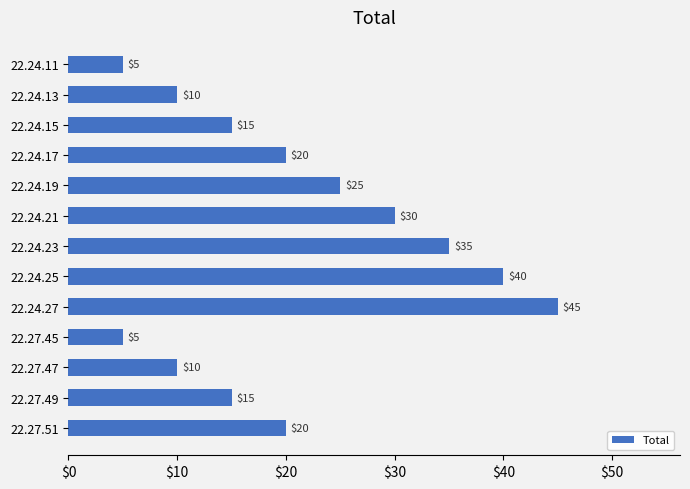

What position from the top is 22.24.27?

9